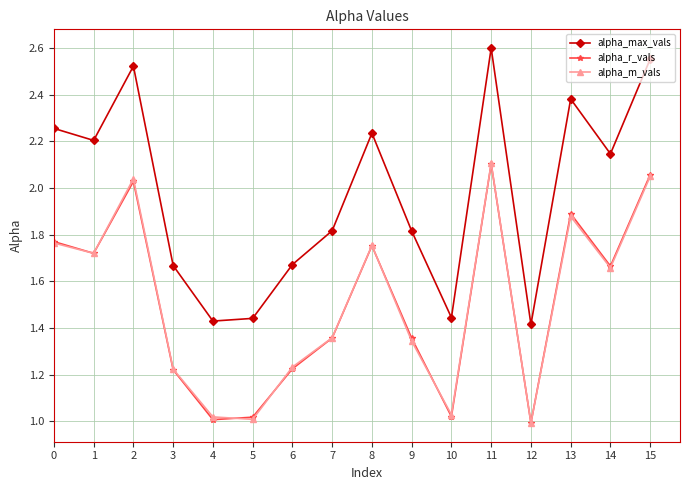

At which label does alpha_m_vals reach its minimum?

12